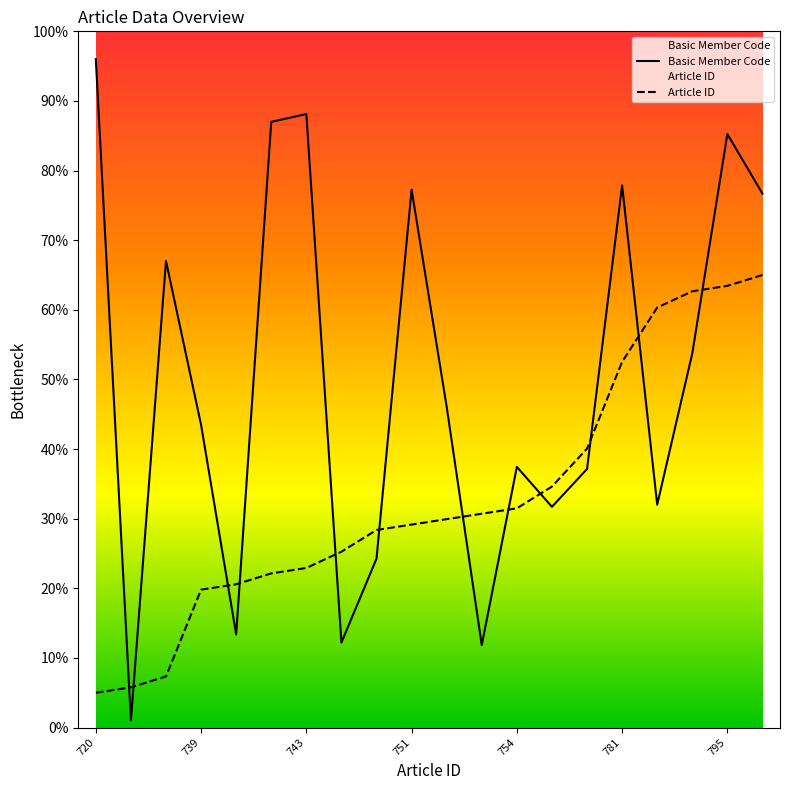

What is the highest value of the Article ID series?

65.0